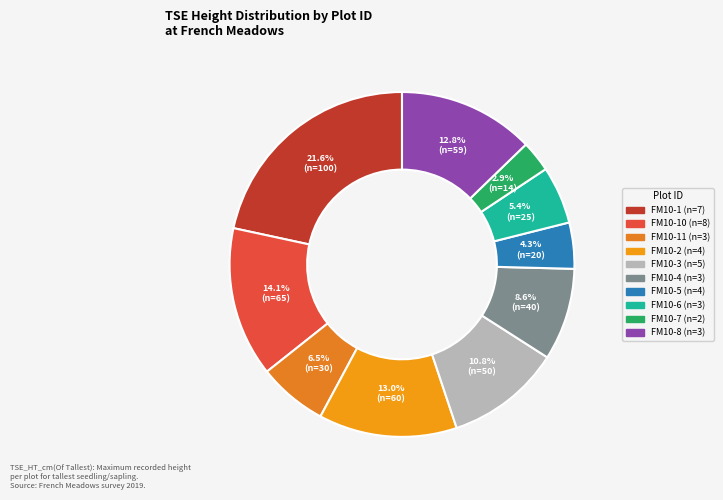

What is the smallest slice in the pie chart?

FM10-7